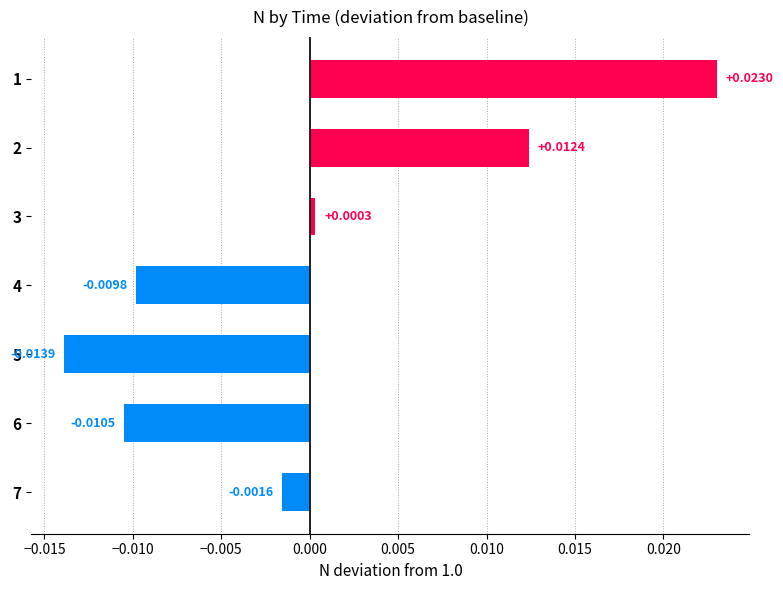

List the labels in order of value, largest first.

1, 2, 3, 7, 4, 6, 5